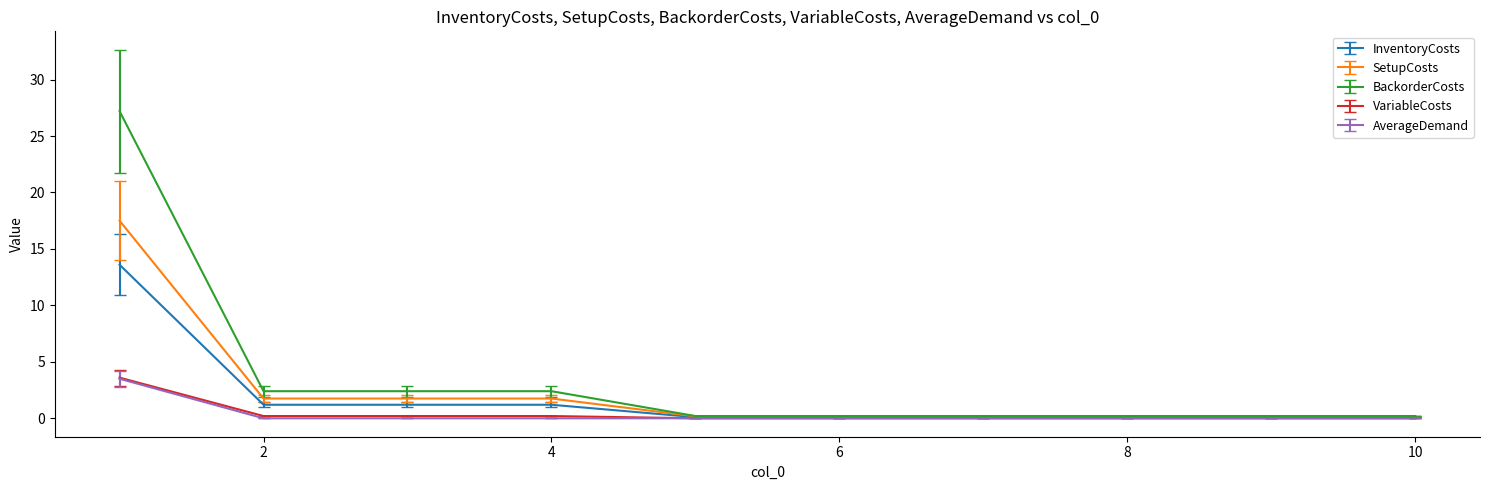

Which series has the widest spread of values?

BackorderCosts